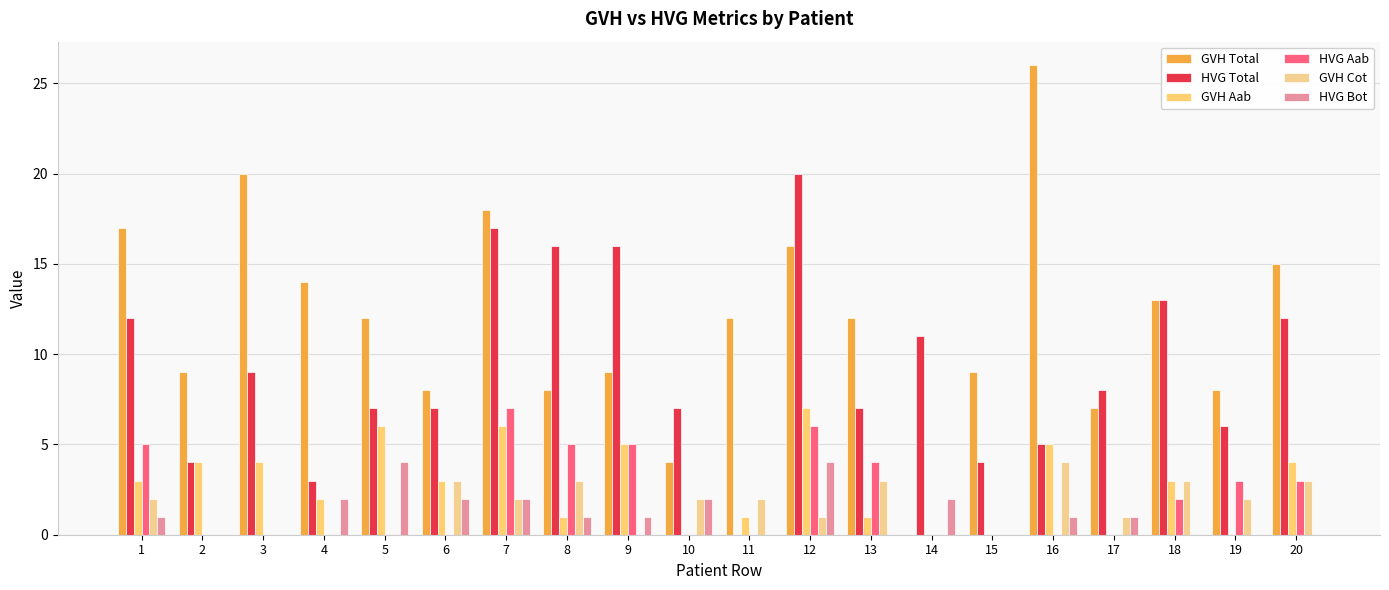

Between 4 and 14, which series saw the biggest shift?

GVH Total